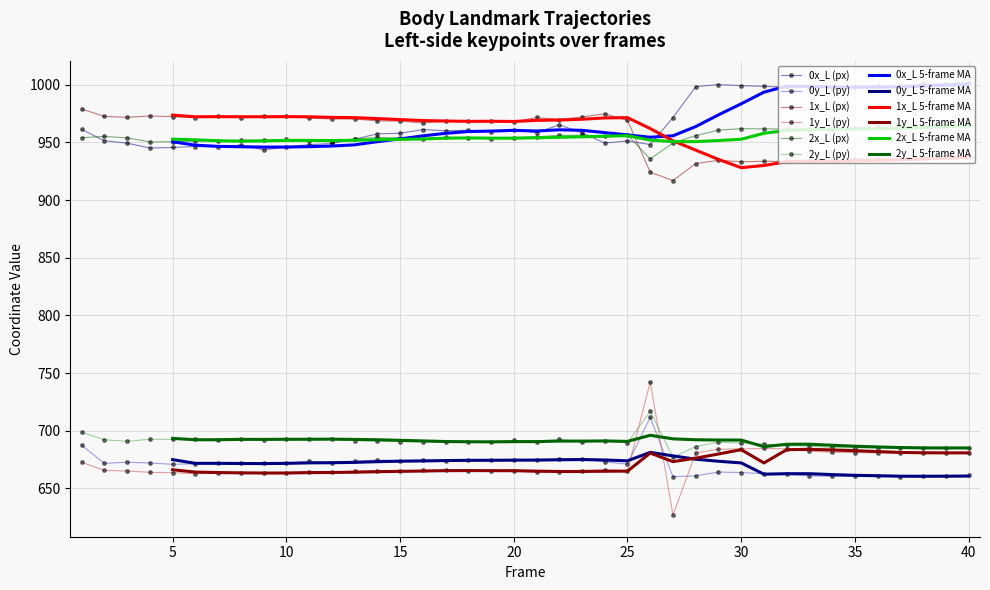

At which label does 1y_L reach its peak?

26